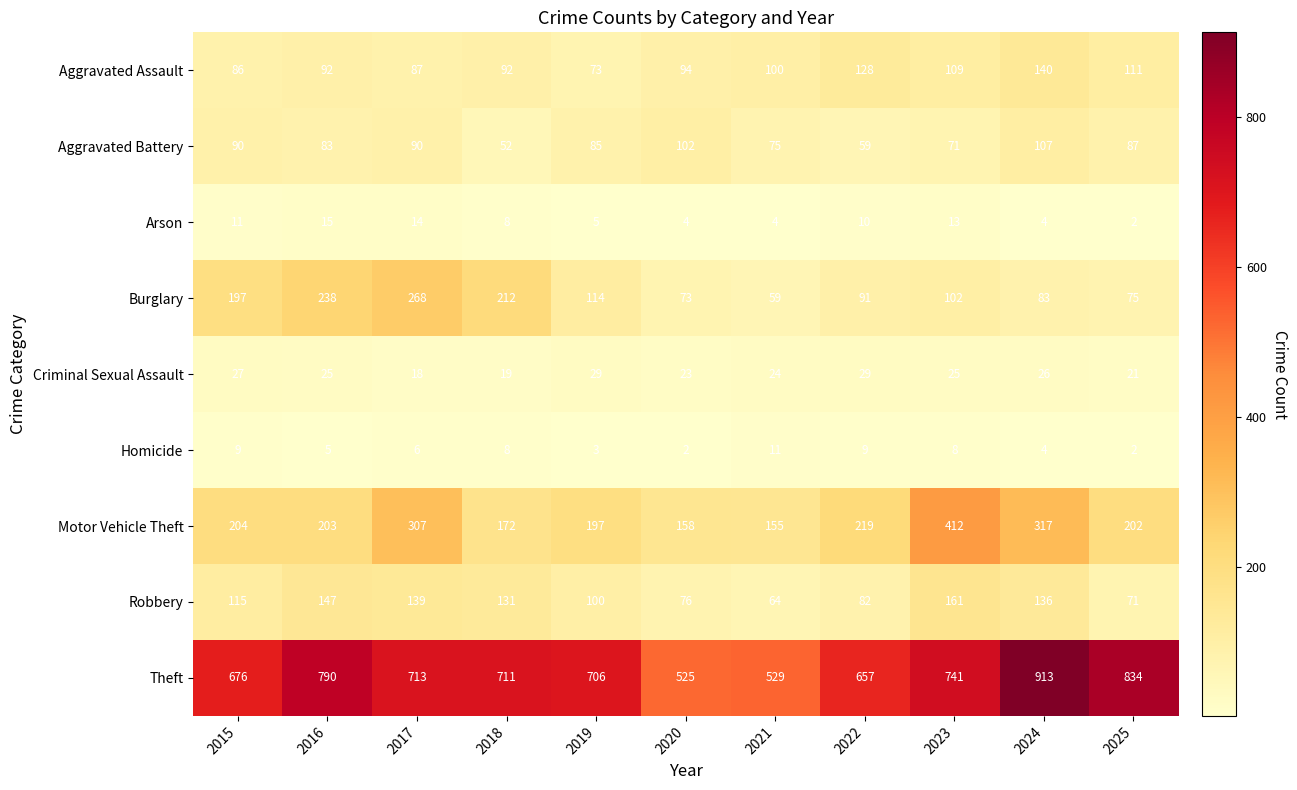

List the series in order of their peak value, lowest first.

Homicide, Arson, Criminal Sexual Assault, Aggravated Battery, Aggravated Assault, Robbery, Burglary, Motor Vehicle Theft, Theft